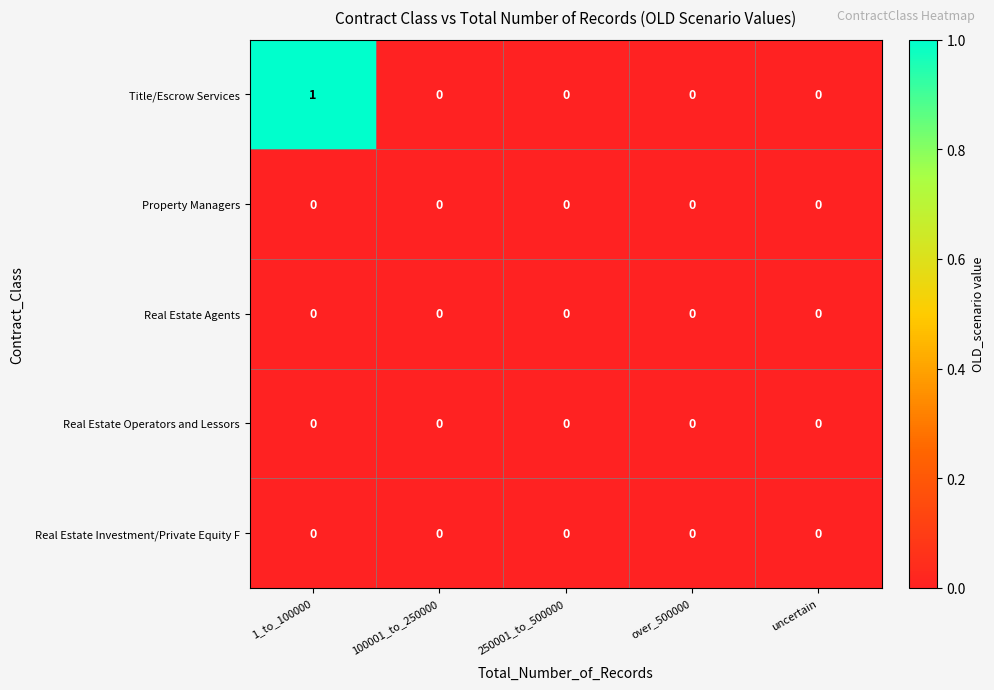

Which series has the widest spread of values?

Title/Escrow Services